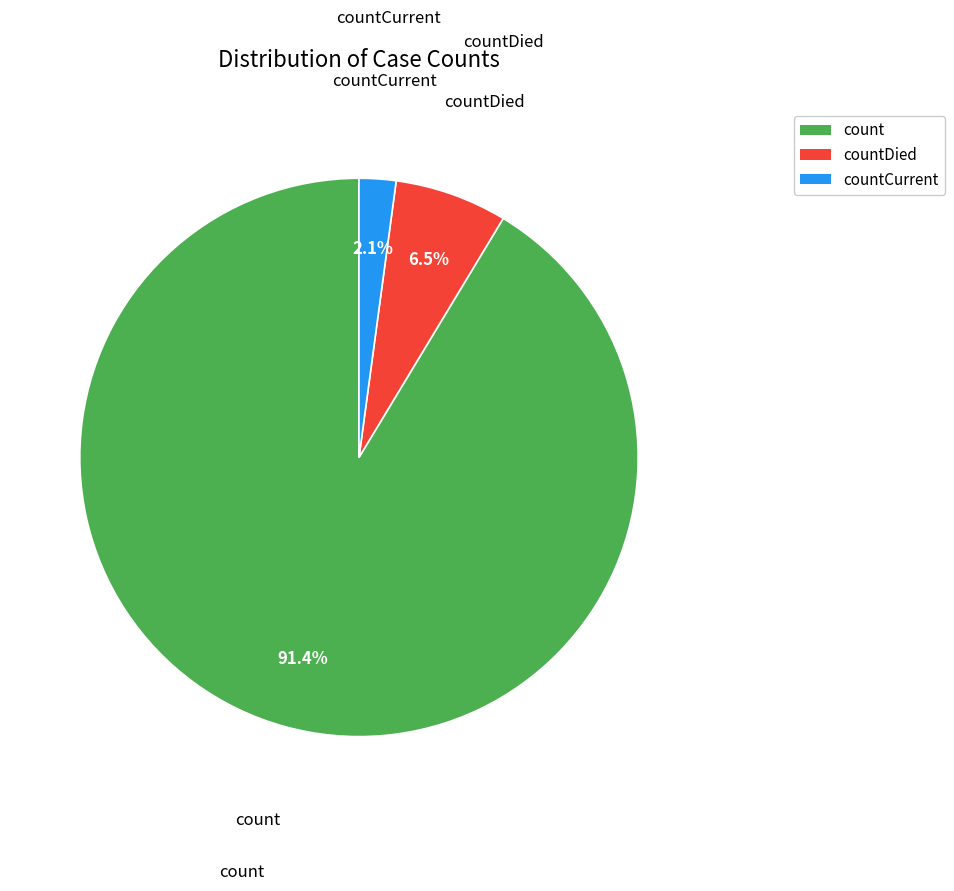

Is there any slice that represents more than half of the pie?

Yes